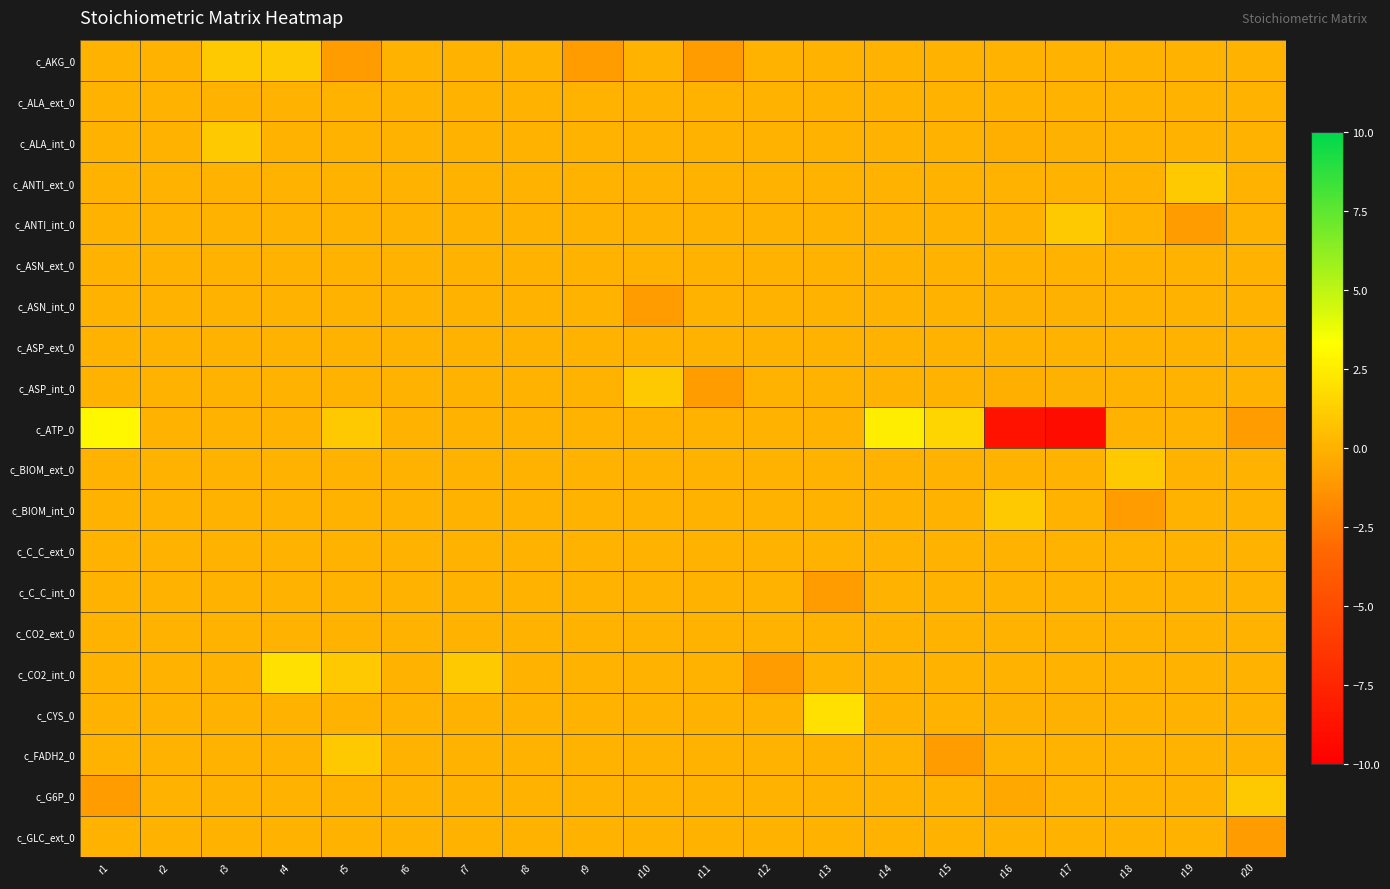

What is the difference between the highest and lowest values at r14?

2.5